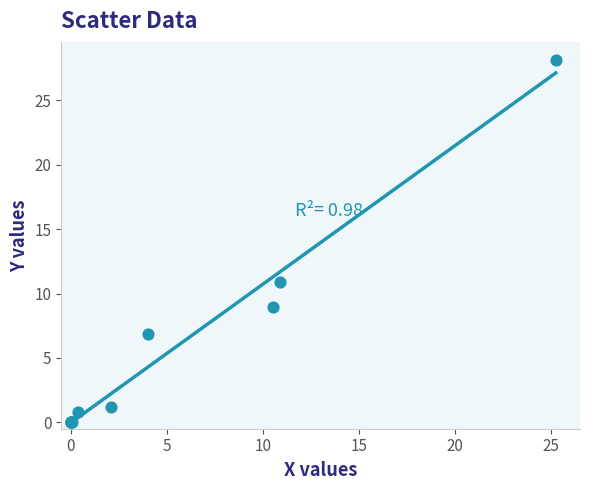

What Y value in the scatter plot is closest to 14?

10.9